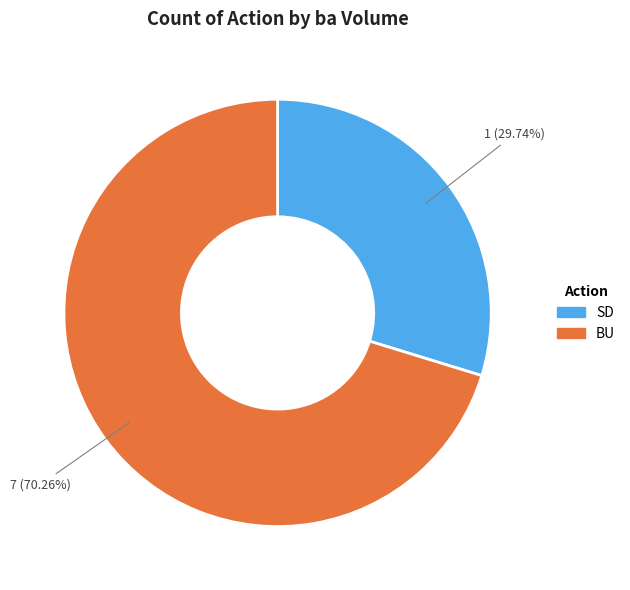

Is there a majority slice in this chart?

Yes